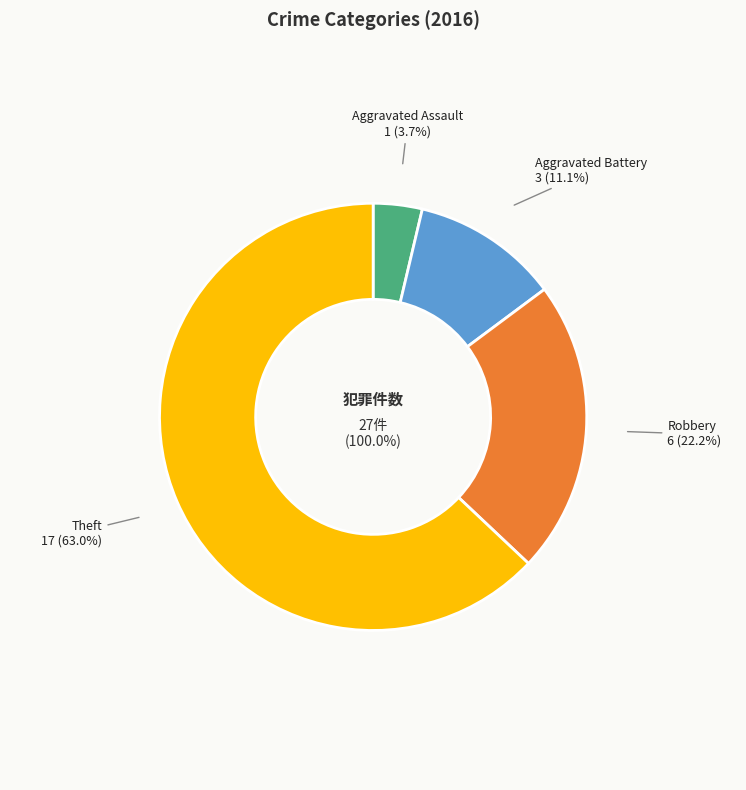

What is the ratio of the value at Robbery to the value at Aggravated Assault?

6.0